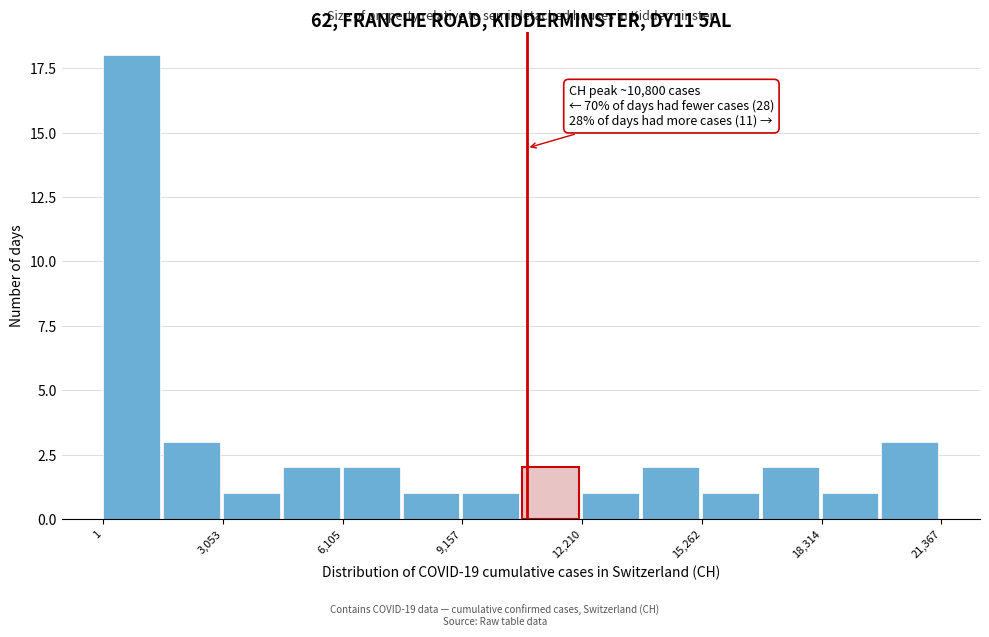

Around what value on the x-axis is the tallest bar? Give the approximate position of its centre, as read against the axis.

500